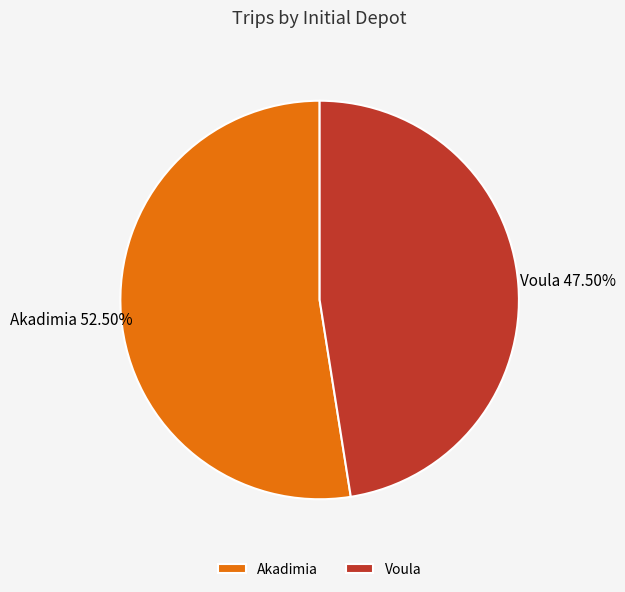

Do Akadimia and Voula together represent more than half of the pie?

Yes